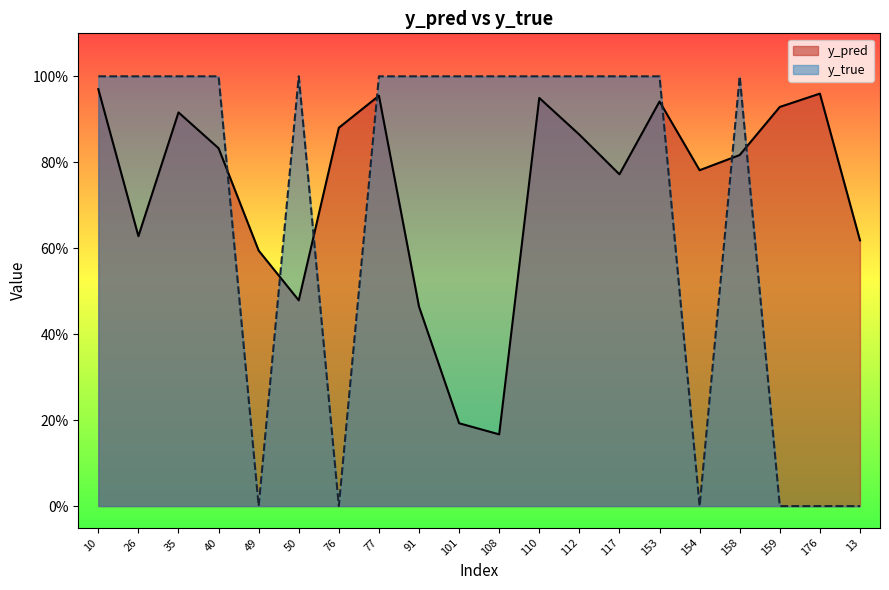

Reading left to right, what are all the values shown in this chart?

y_pred: 10=1.0	26=0.6	35=0.9	40=0.8	49=0.6	50=0.5	76=0.9	77=1.0	91=0.5	101=0.2	108=0.2	110=0.9	112=0.9	117=0.8	153=0.9	154=0.8	158=0.8	159=0.9	176=1.0	13=0.6
y_true: 10=1.0	26=1.0	35=1.0	40=1.0	49=0.0	50=1.0	76=0.0	77=1.0	91=1.0	101=1.0	108=1.0	110=1.0	112=1.0	117=1.0	153=1.0	154=0.0	158=1.0	159=0.0	176=0.0	13=0.0